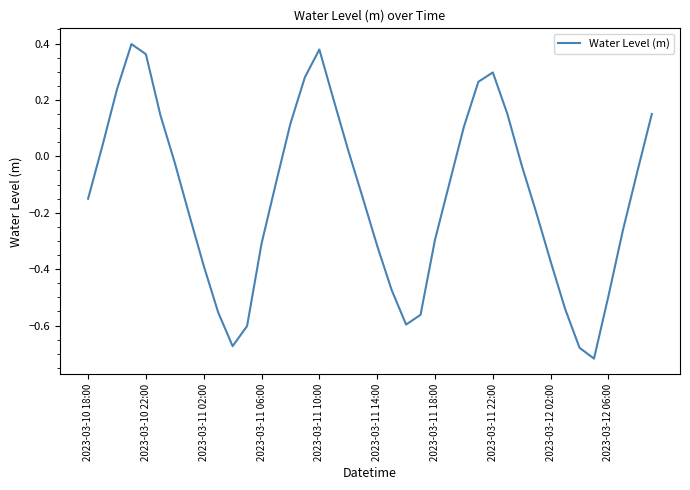

The chart shows a value of -0.5 at 2023-03-11 18:00. True or false?

False